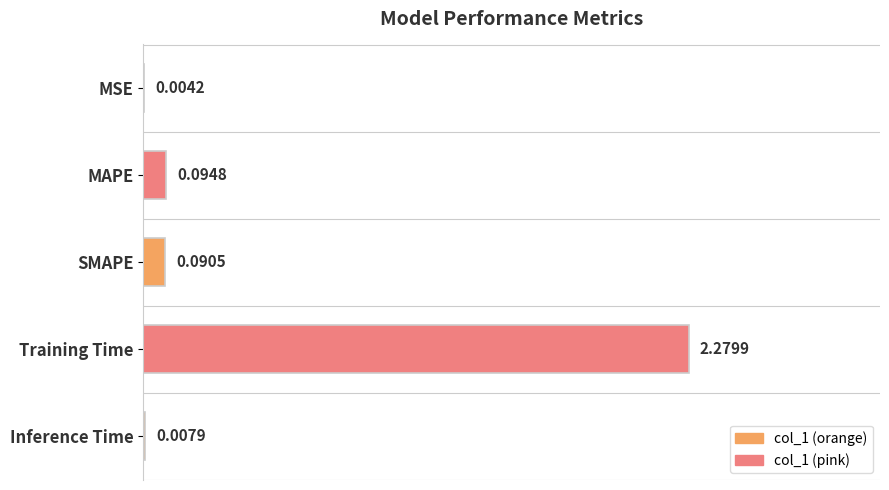

Between SMAPE and Training Time, which is larger?

Training Time